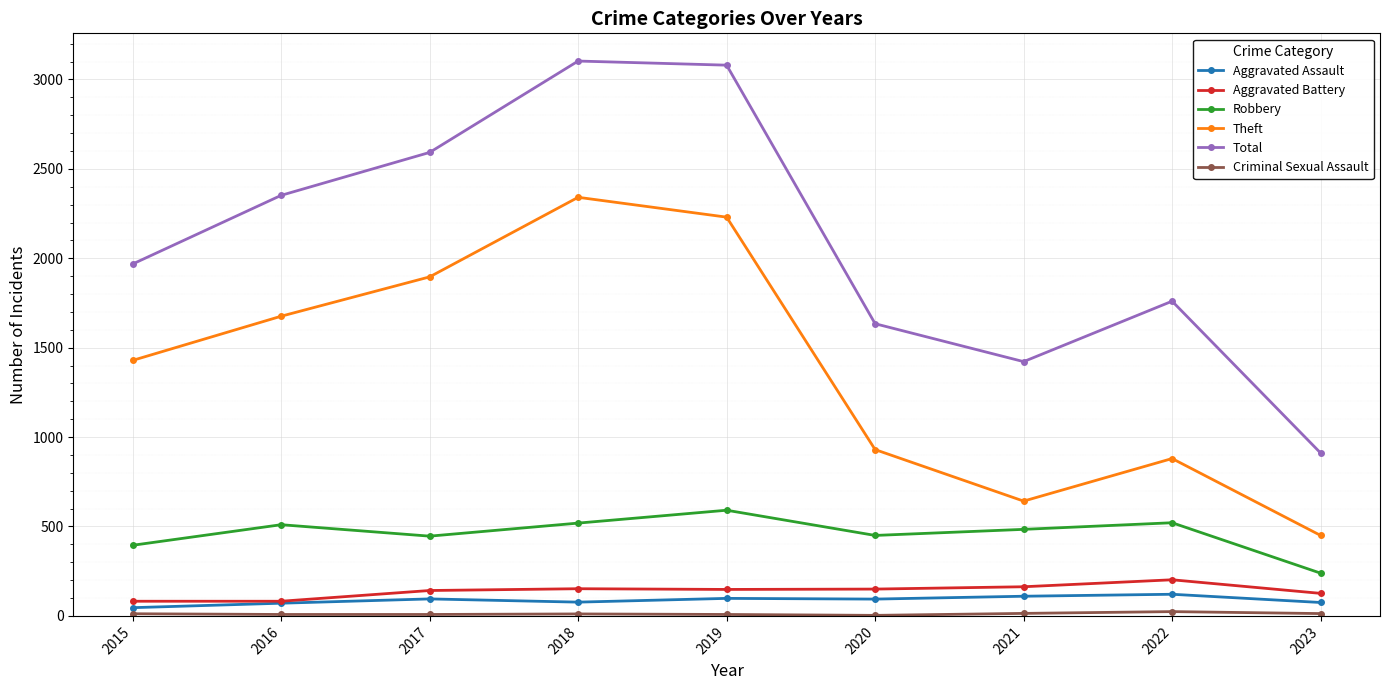

How many interior local peaks does the Total series have?

2